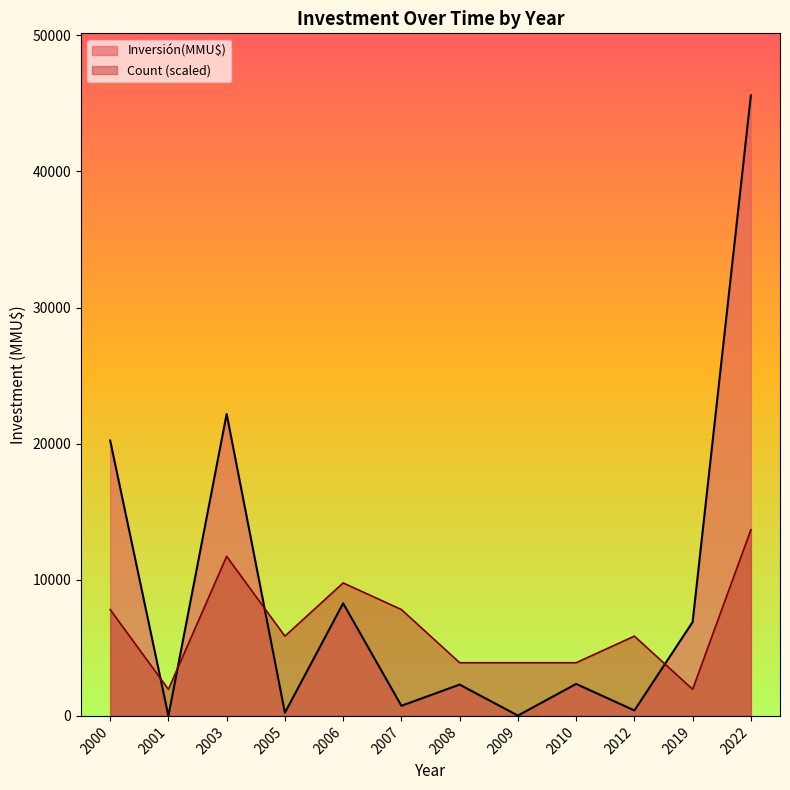

Does the chart have visible grid lines?

No